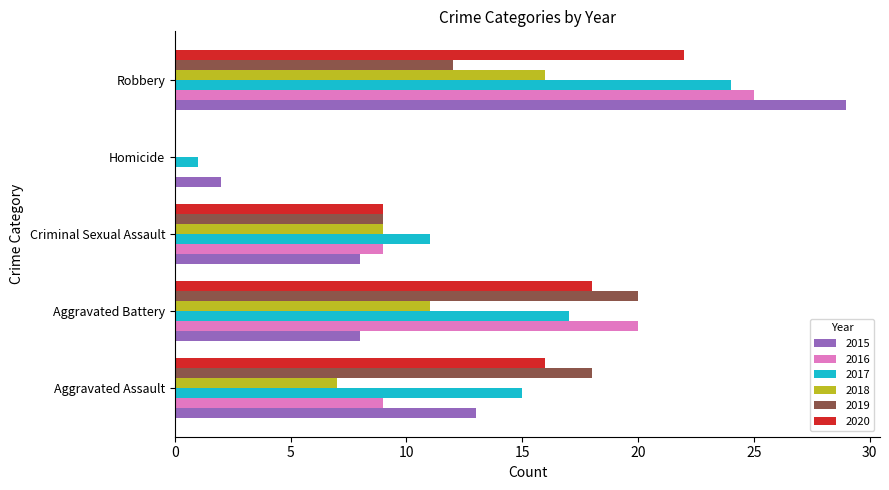

What is the sum of the 2017 values at Aggravated Battery and Aggravated Assault?

32